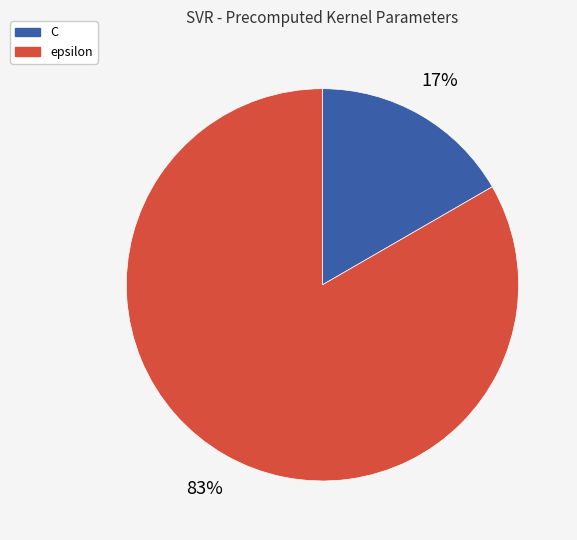

Rank the categories by value from highest to lowest.

epsilon, C